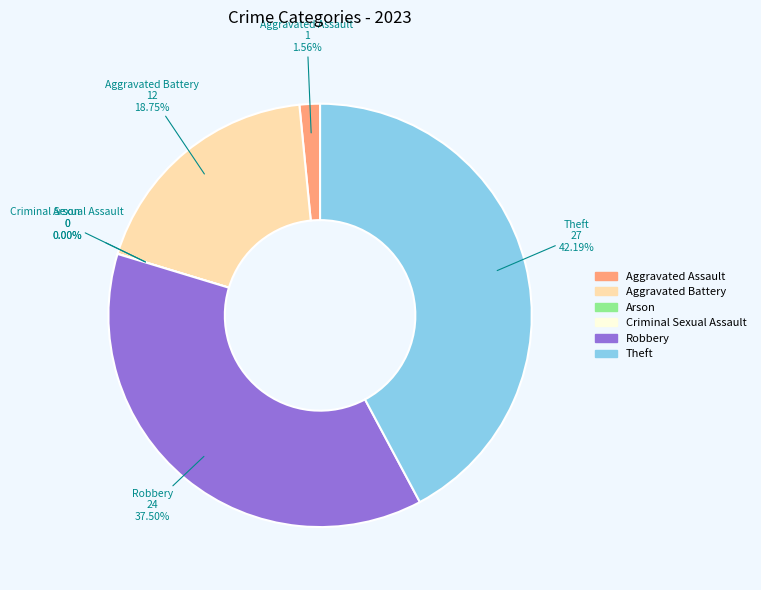

The Theft slice represents 42% of the pie. True or false?

True